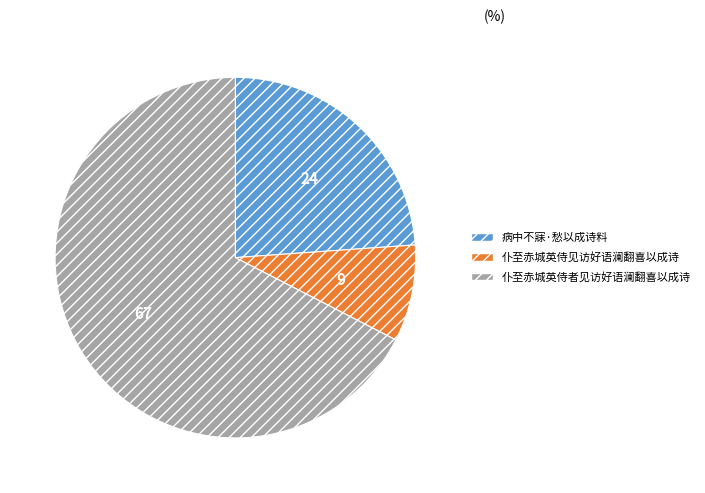

How many slices are in this pie chart?

3